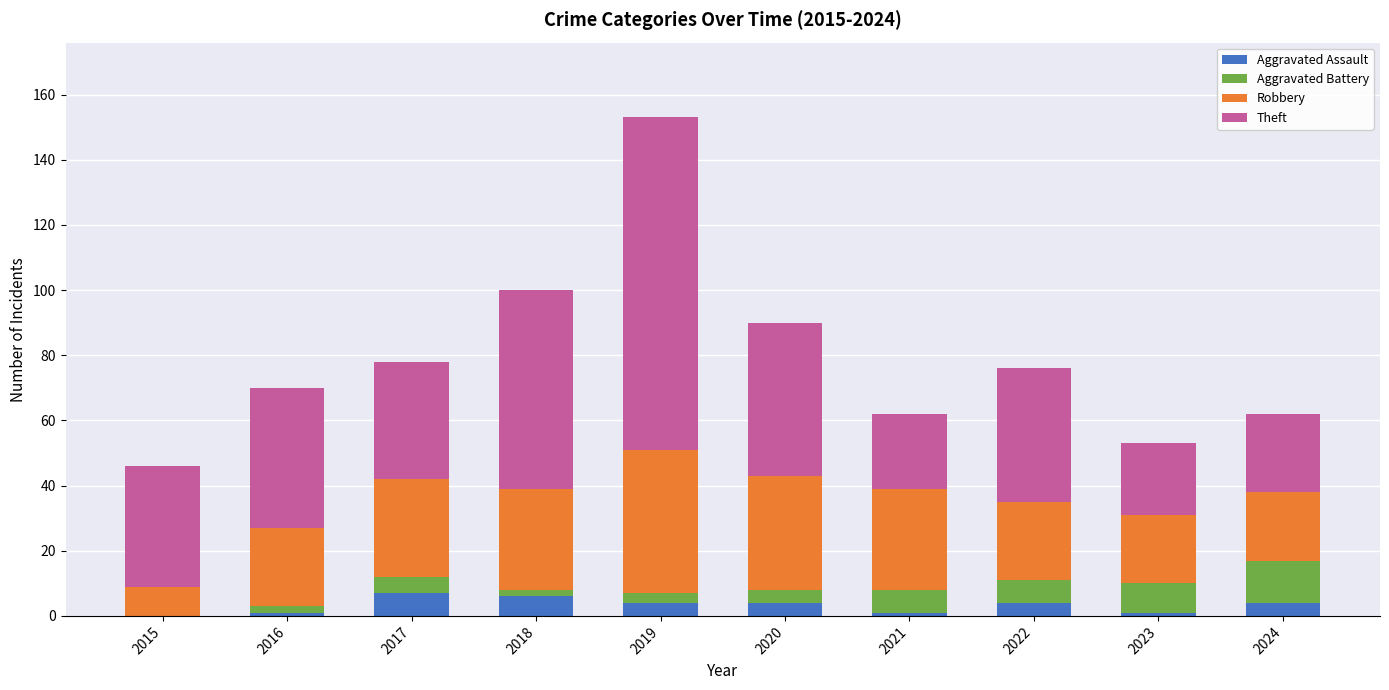

What is the sum of the Aggravated Assault values at 2022 and 2017?

11